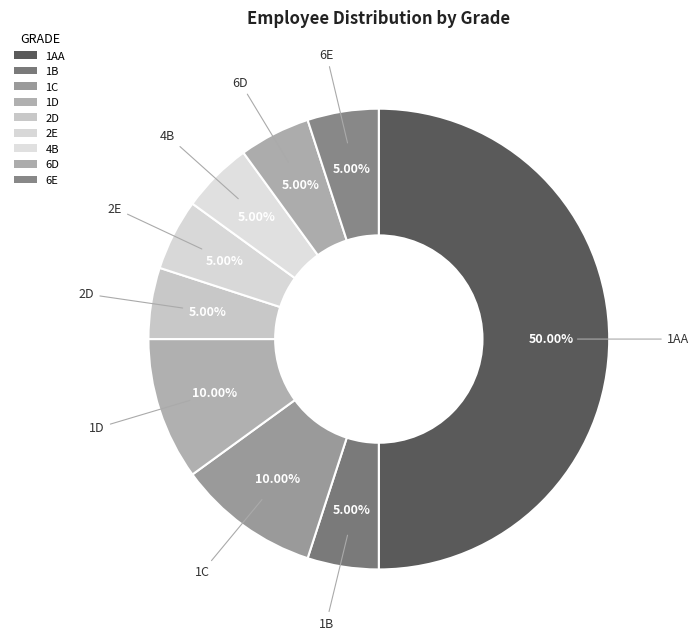

Is there any slice that represents more than half of the pie?

No